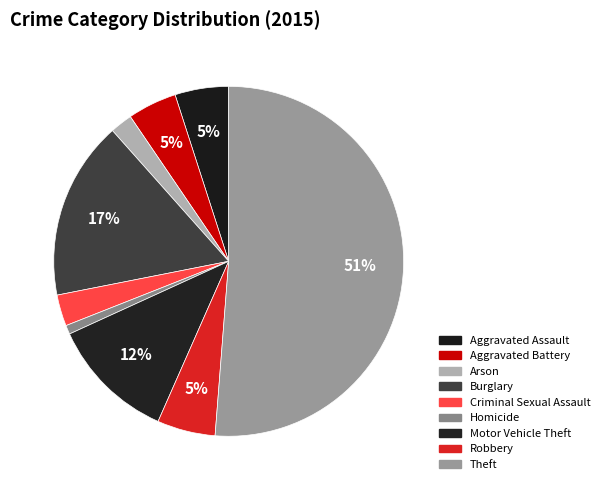

What is the smallest slice in the pie chart?

Homicide